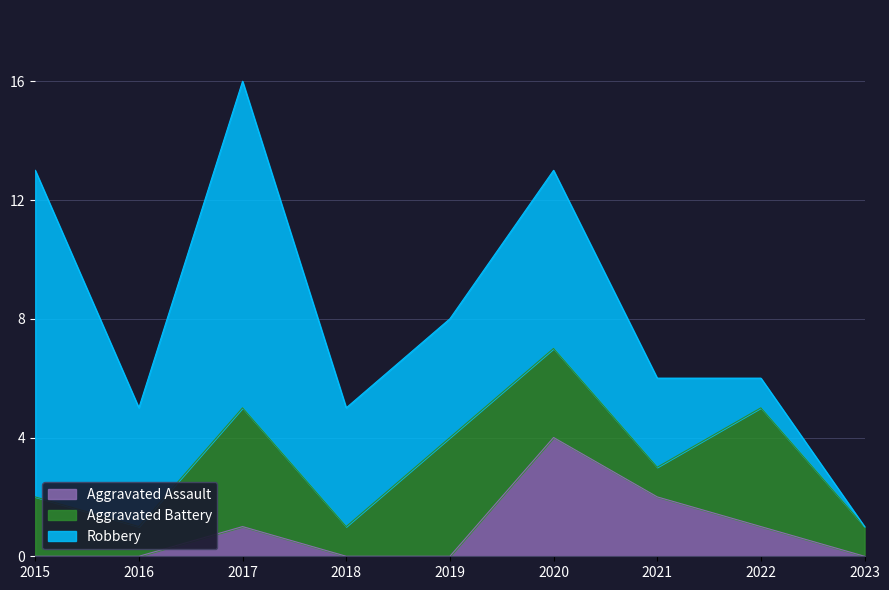

True or false: Aggravated Assault and Aggravated Battery cross at least once.

True